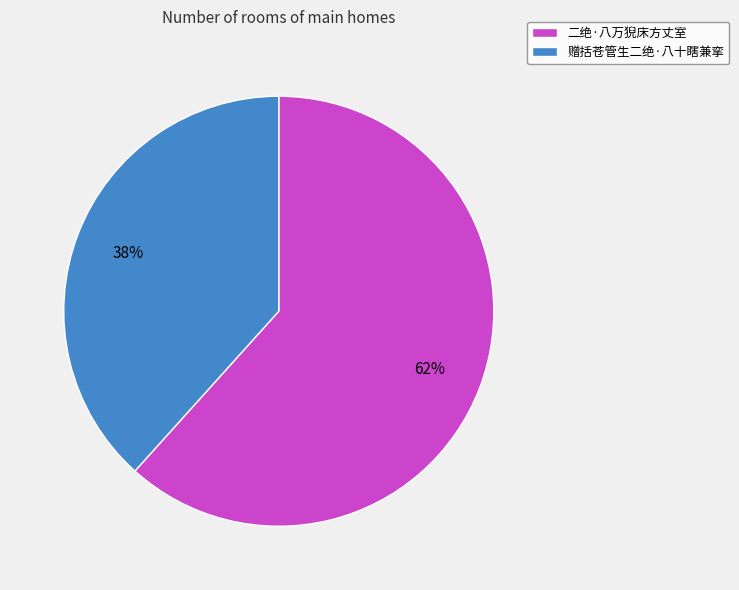

To the nearest percent, what portion does 二绝·八万猊床方丈室 represent?

62%